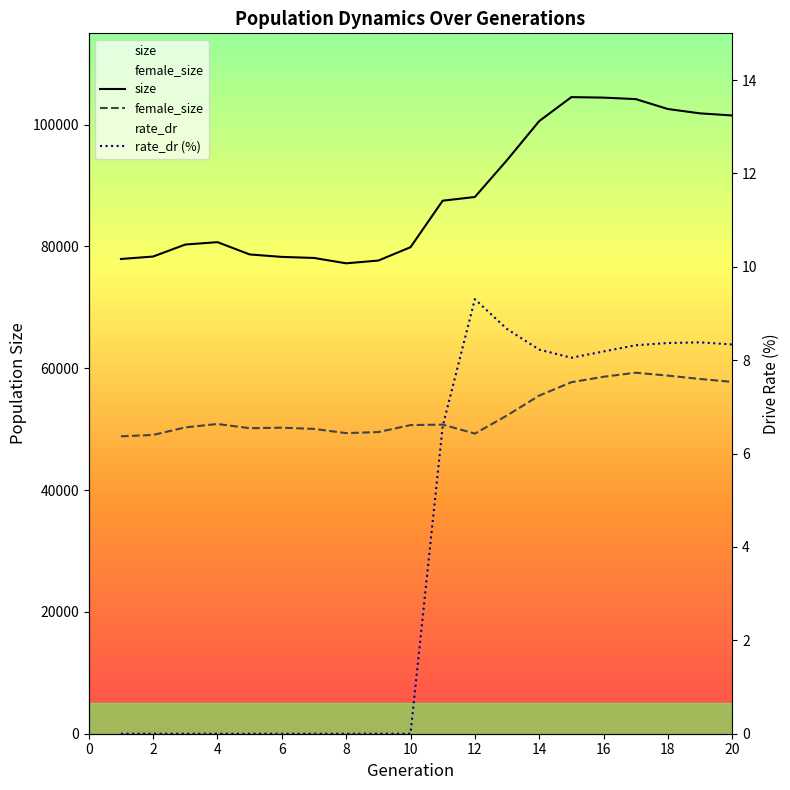

Reading left to right, list all the values displayed in this chart.

size: 77948.0	78352.0	80321.0	80713.0	78696.0	78291.0	78119.0	77238.0	77692.0	79881.0	87520.0	88127.0	94180.0	100589.0	104526.0	104445.0	104202.0	102573.0	101860.0	101514.0
female_size: 48828.0	49060.0	50299.0	50858.0	50165.0	50250.0	50048.0	49358.0	49530.0	50678.0	50752.0	49279.0	52255.0	55515.0	57715.0	58609.0	59275.0	58801.0	58248.0	57762.0
rate_dr (%): 0.0	0.0	0.0	0.0	0.0	0.0	0.0	0.0	0.0	0.0	6.6	9.3	8.7	8.2	8.1	8.2	8.3	8.4	8.4	8.3